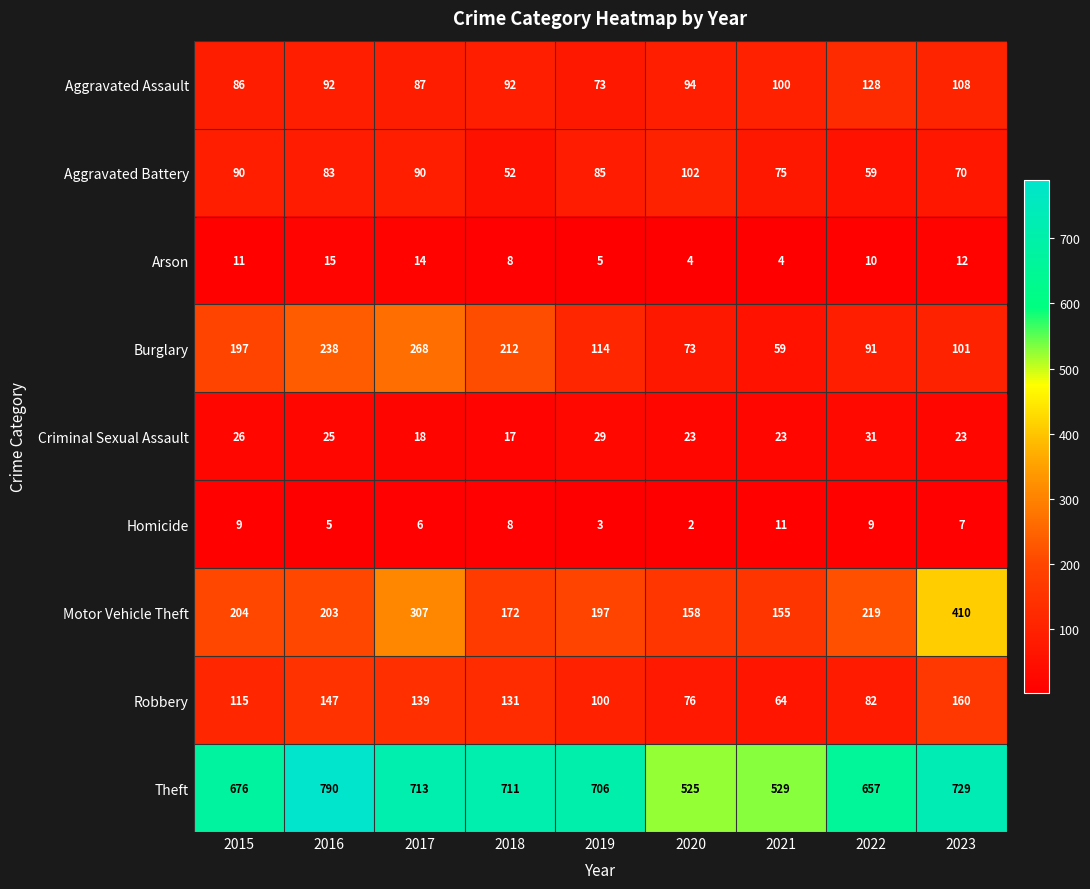

Count the number of categories in the chart.

9